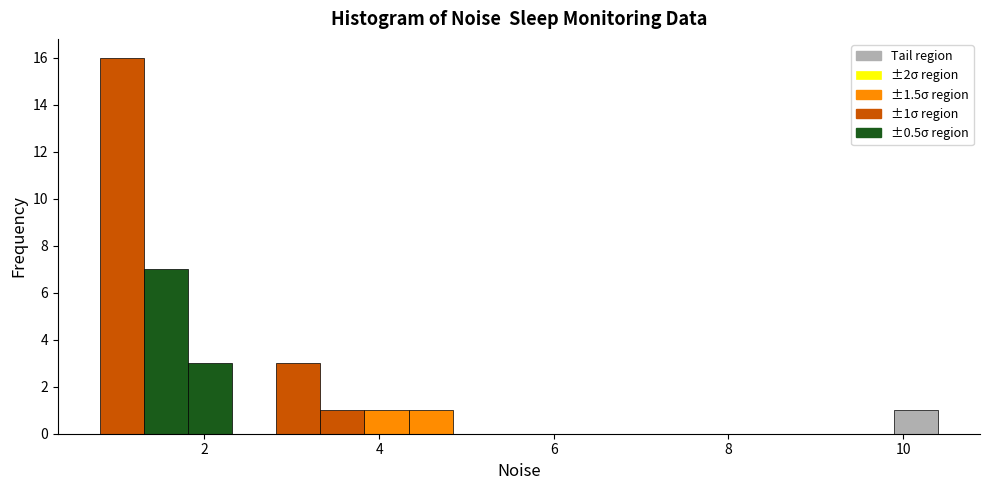

Around what value on the x-axis is the tallest bar? Give the approximate position of its centre, as read against the axis.

1.0